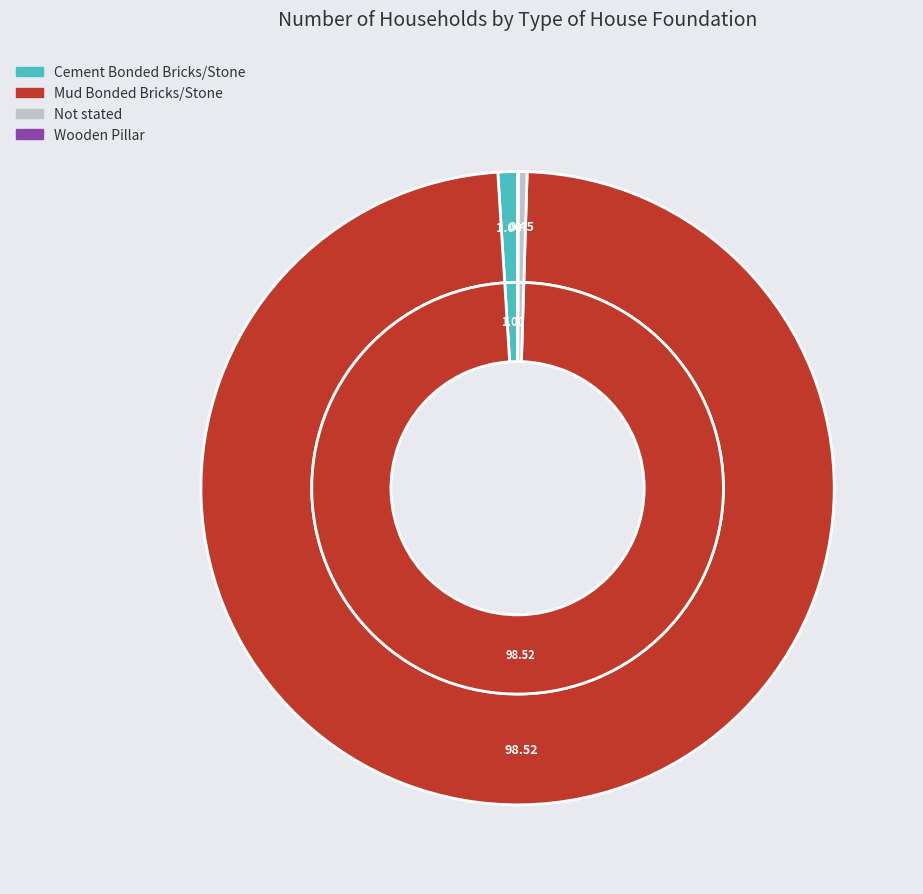

What is the smallest slice in the pie chart?

Wooden Pillar